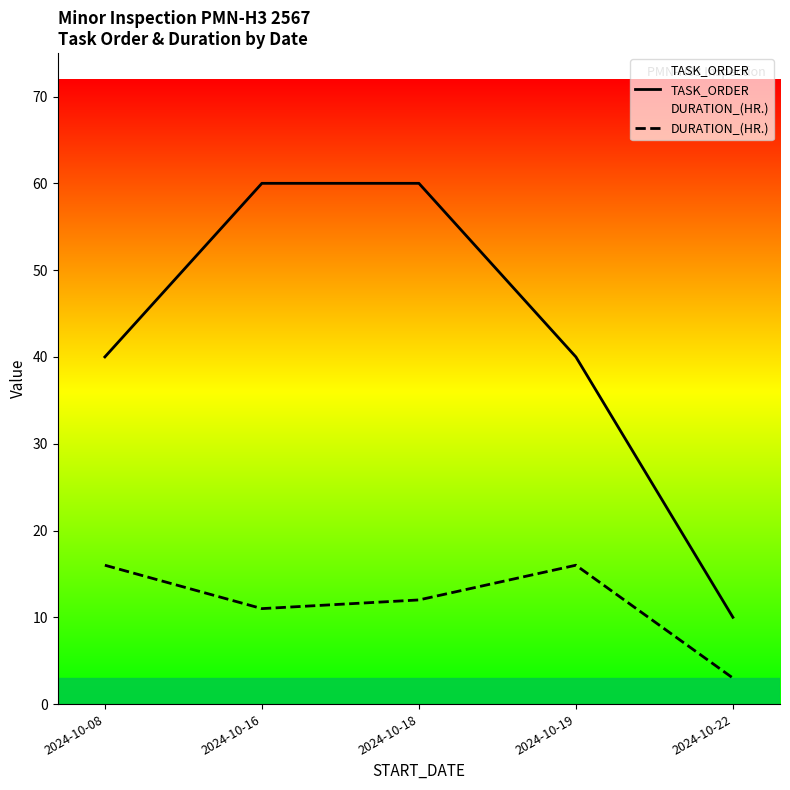

At which label does DURATION_(HR.) reach its peak?

2024-10-08